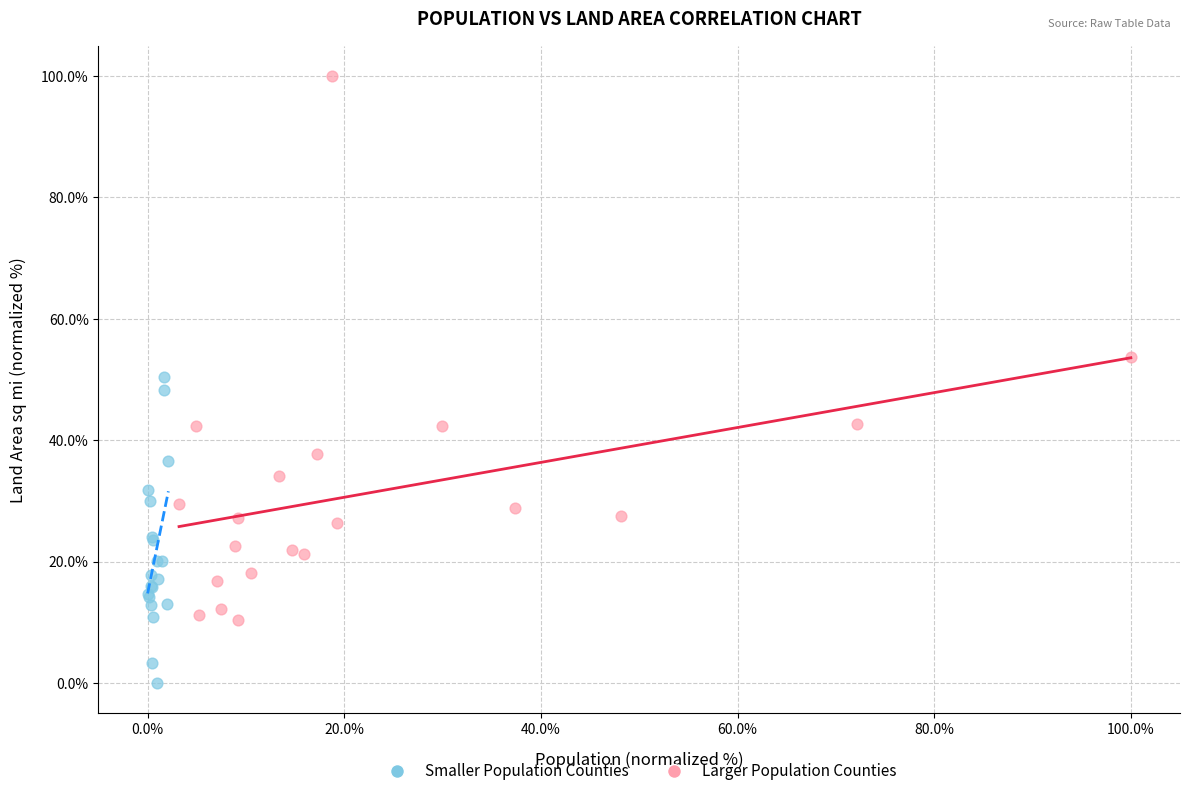

Which series has the largest Y range (max minus min)?

Larger Population Counties